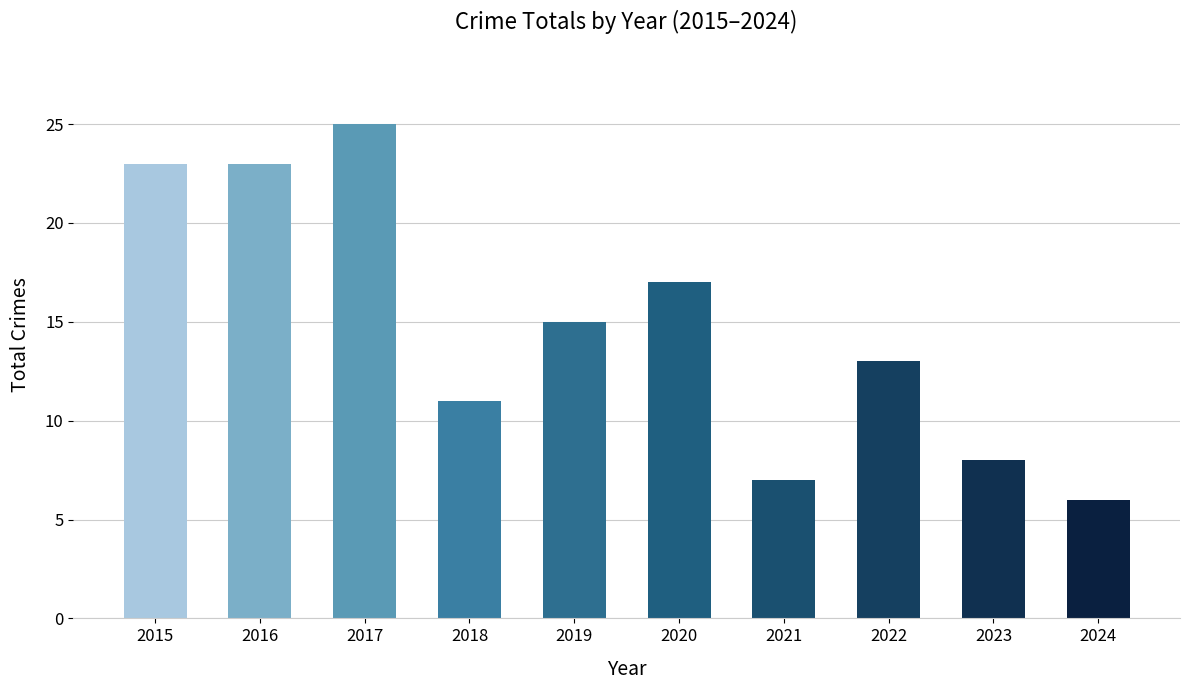

Which category has the highest value across all series?

2017